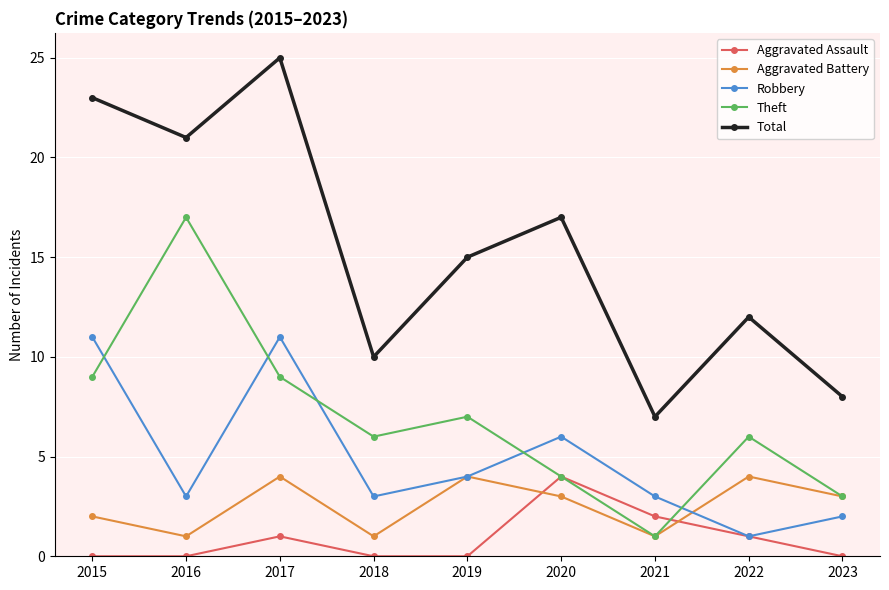

Between 2018 and 2021, which series saw the biggest shift?

Theft